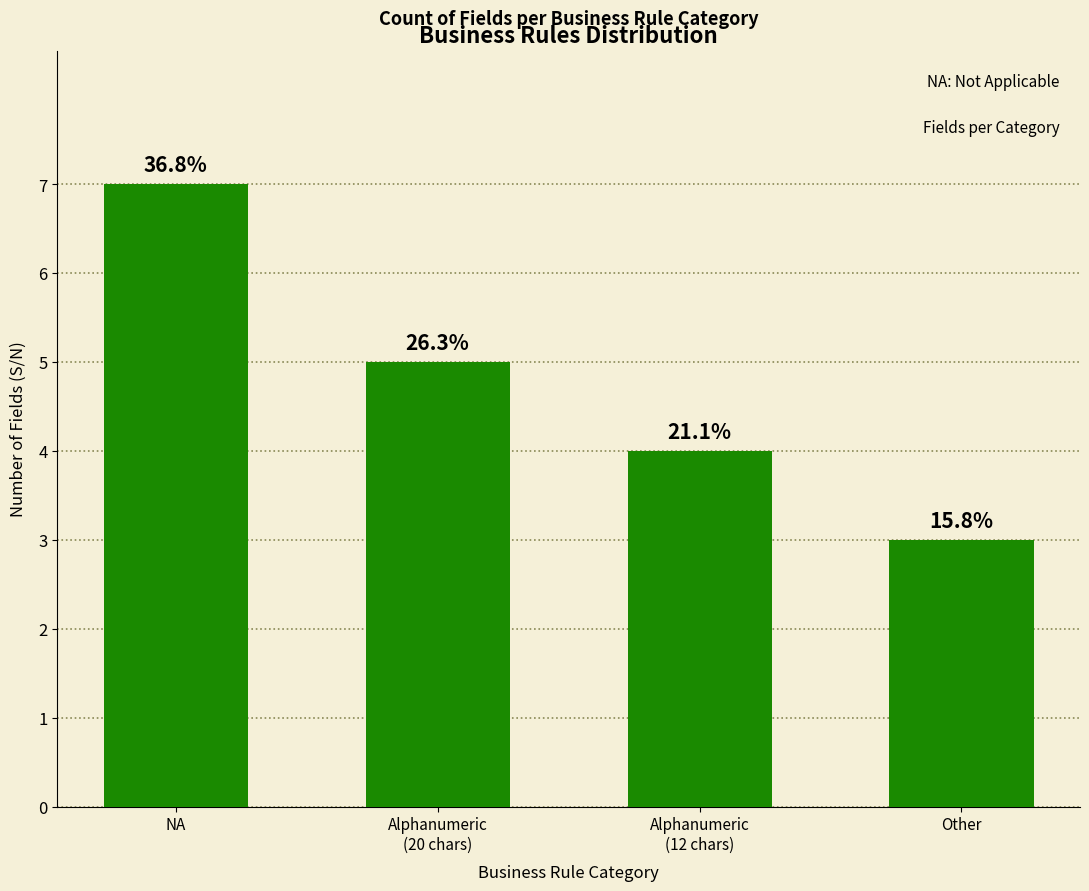

Reading left to right, extract all data points from this chart.

NA=7	Alphanumeric
(20 chars)=5	Alphanumeric
(12 chars)=4	Other=3